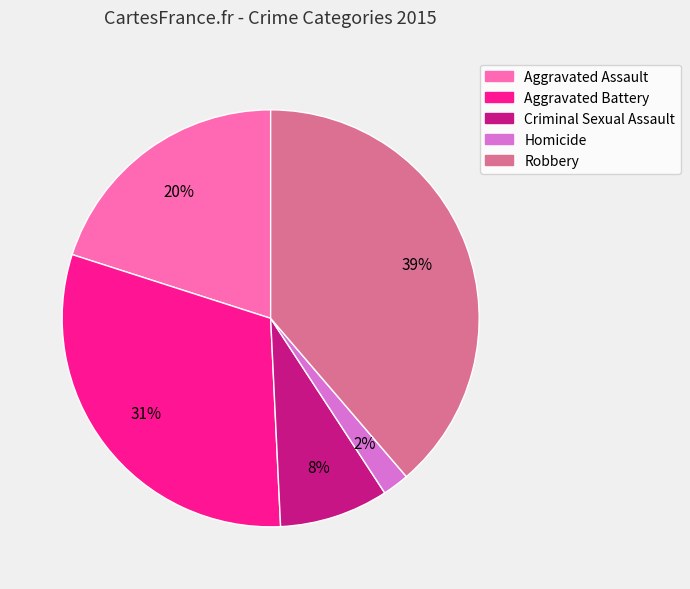

To the nearest percent, what portion does Criminal Sexual Assault represent?

8%